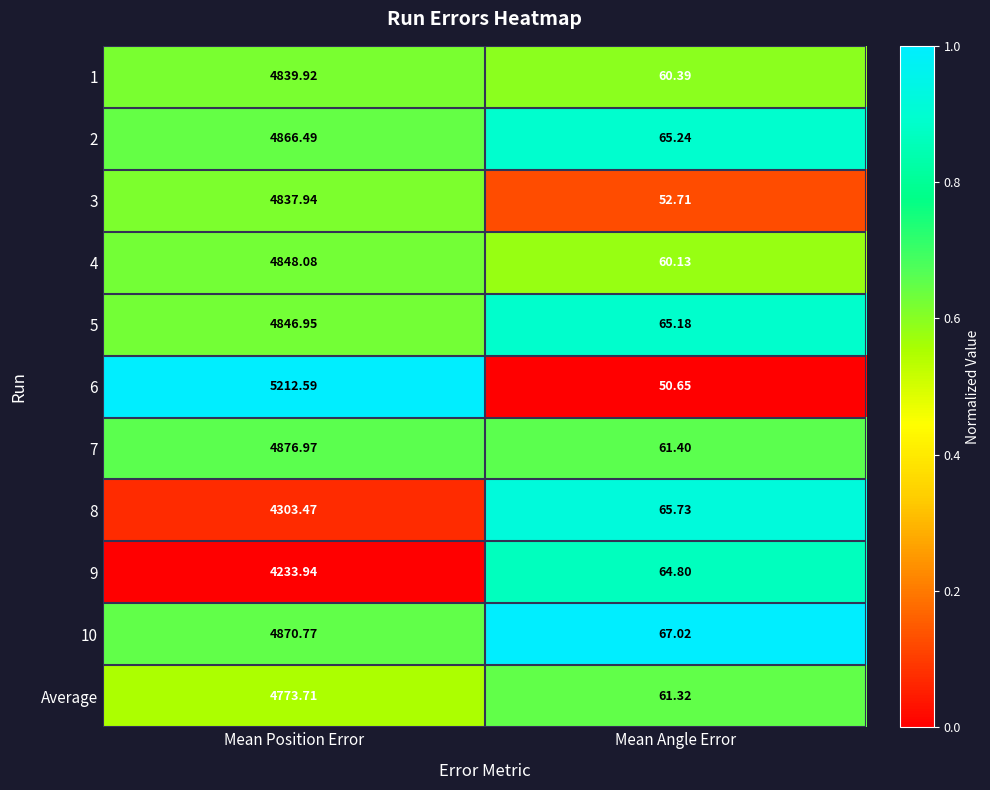

Rank the categories by 7 value from highest to lowest.

Mean Position Error, Mean Angle Error